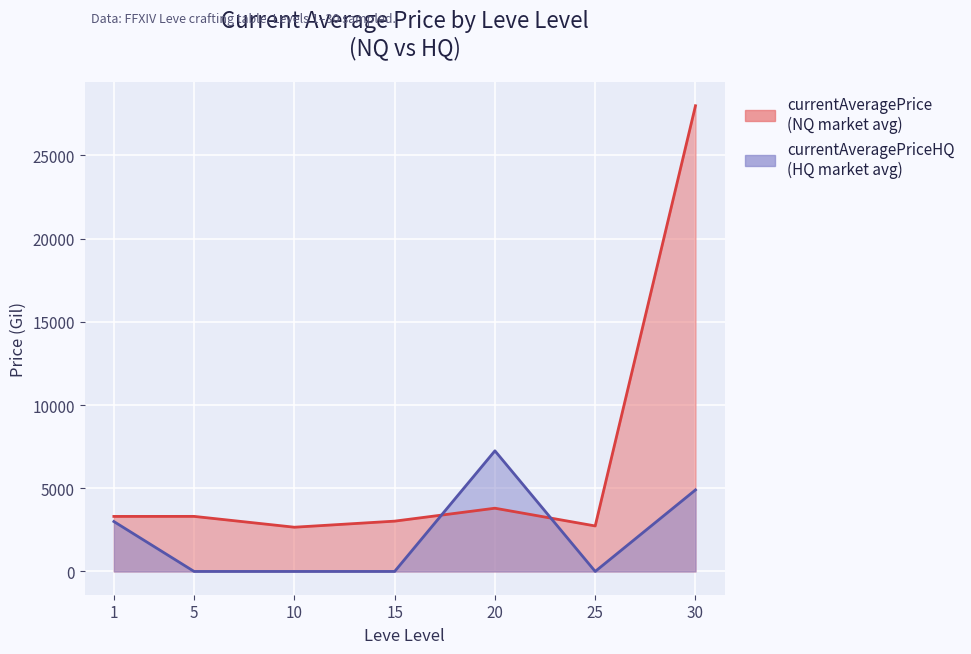

Rank the categories by currentAveragePrice value from highest to lowest.

30, 20, 5, 1, 15, 25, 10